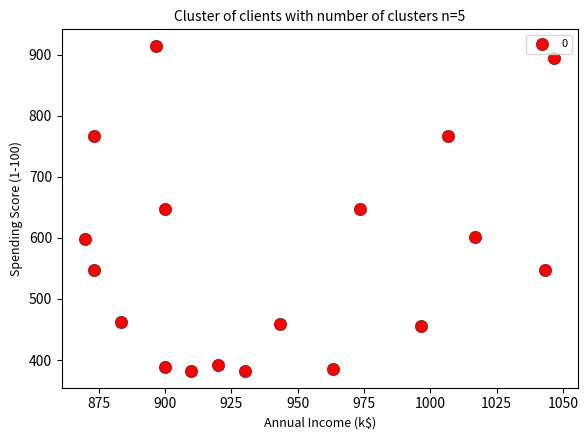

What is the range of X values (max minus min)?

176.7